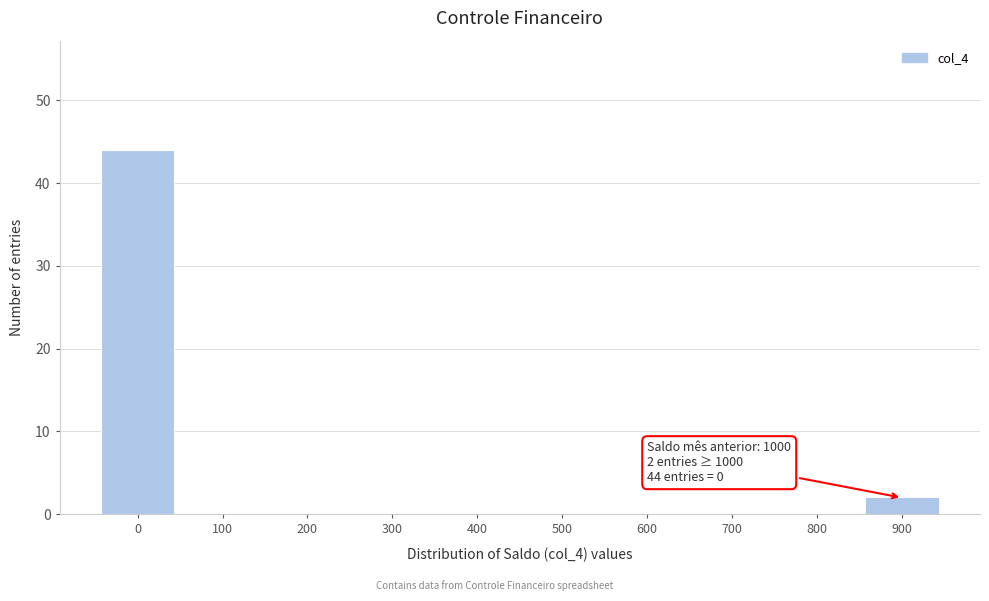

Reading left to right, transcribe all the data shown in this chart.

0=44	100=0	200=0	300=0	400=0	500=0	600=0	700=0	800=0	900=2